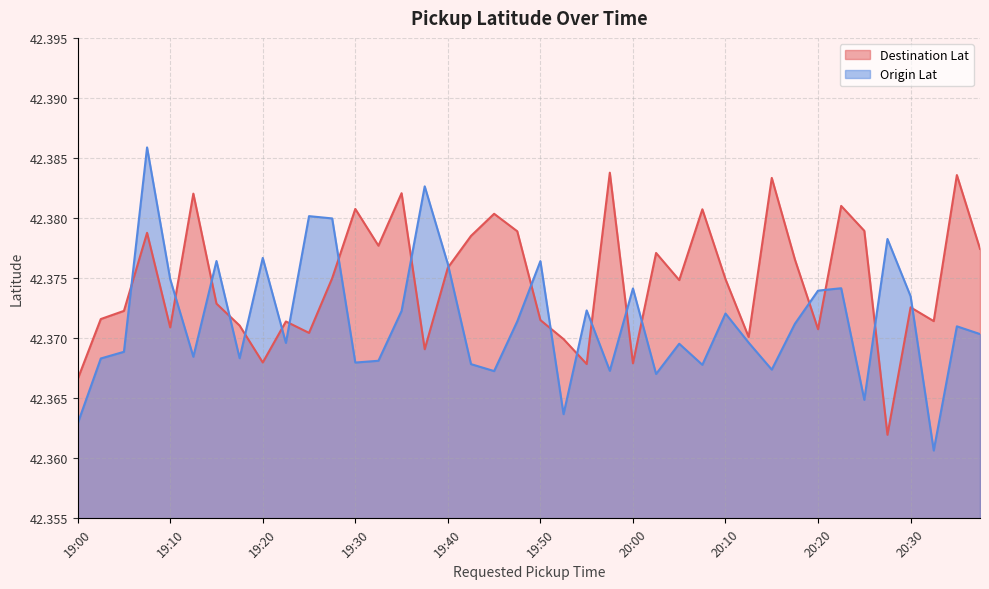

Is it true that Origin Lat equals 42.4 at 20:10?

True